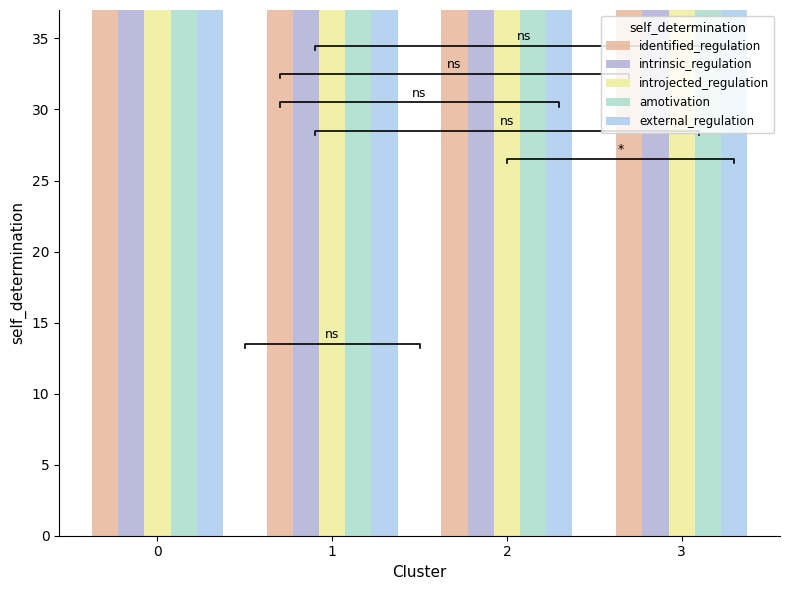

True or false: external_regulation has a value of 254.2 at 0.

False